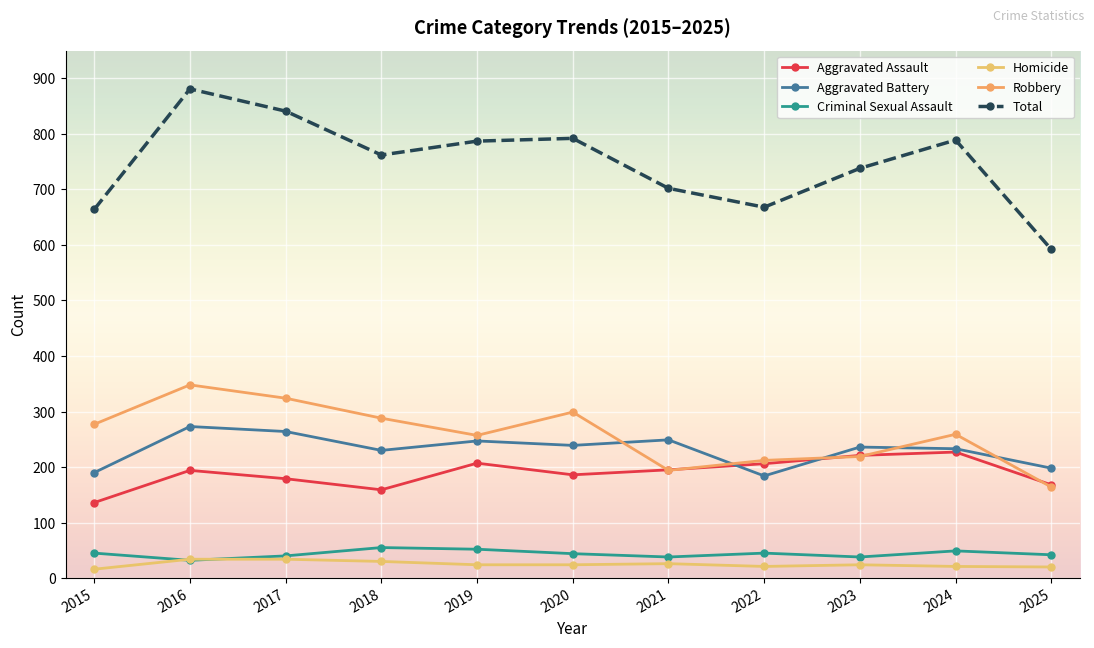

Which series has the largest range (max minus min)?

Total